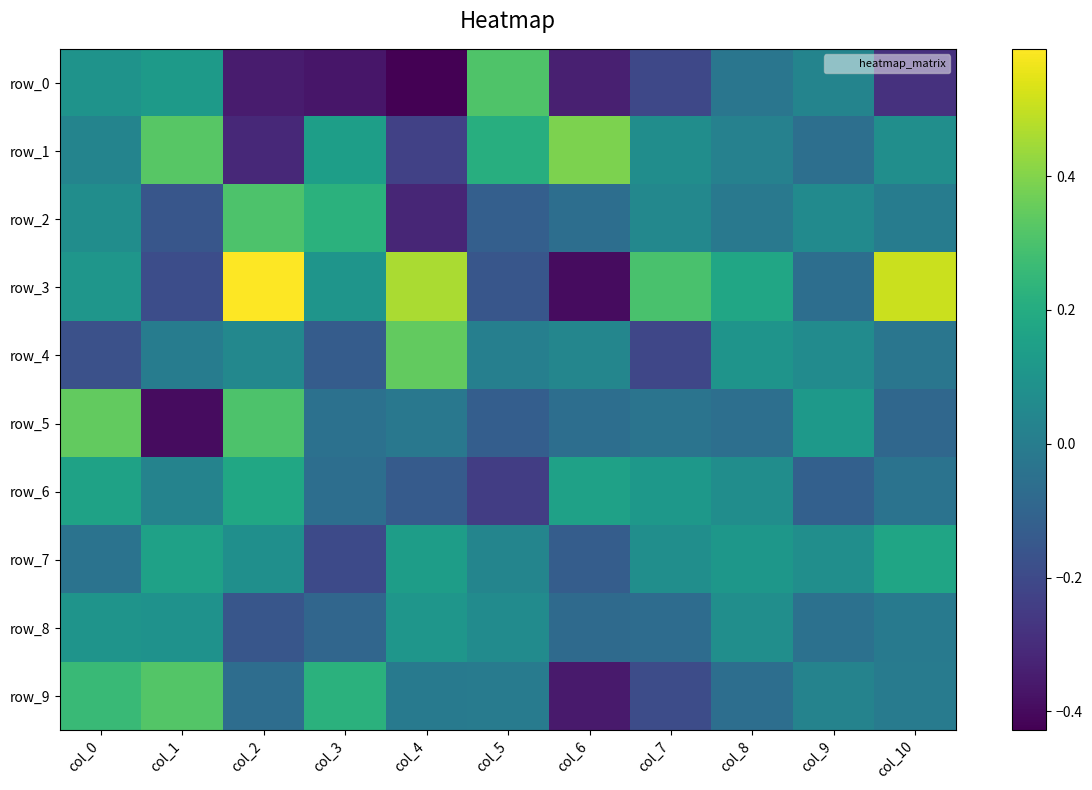

True or false: row_0 has a value of 0.3 at col_5.

True